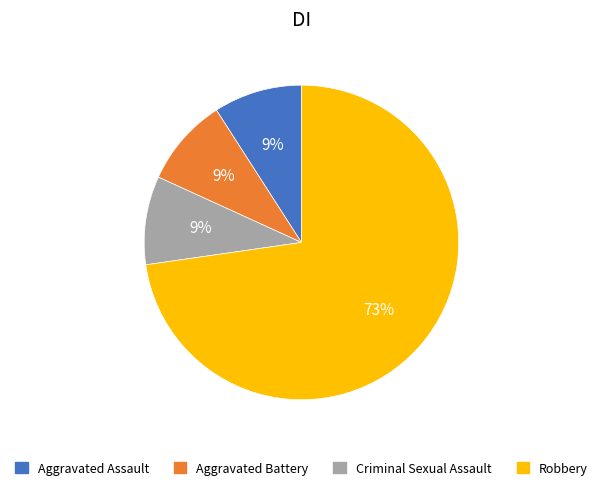

To the nearest percent, what percentage of the pie is Aggravated Assault?

9%